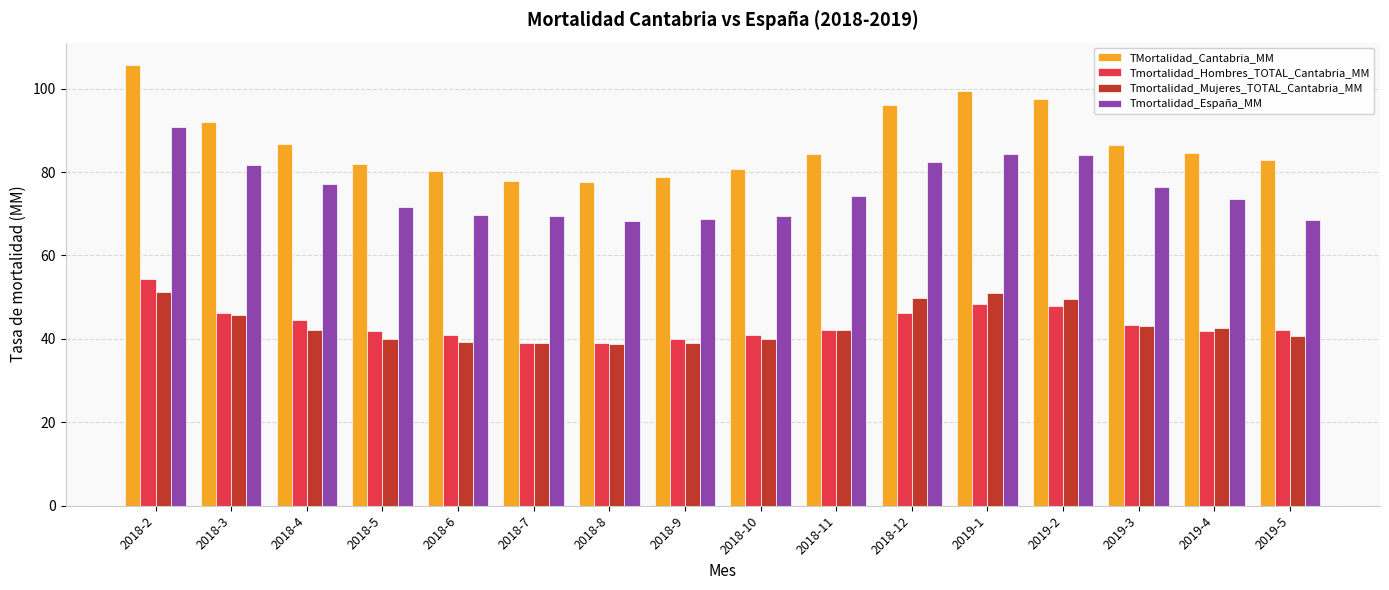

Is it true that Tmortalidad_Hombres_TOTAL_Cantabria_MM equals 17.1 at 2018-3?

False